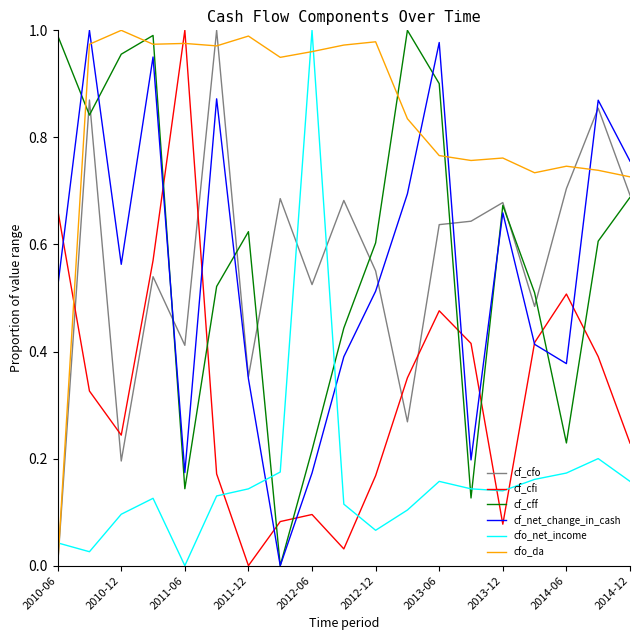

What are all the series names shown in the legend?

cf_cfo, cf_cfi, cf_cff, cf_net_change_in_cash, cfo_net_income, cfo_da